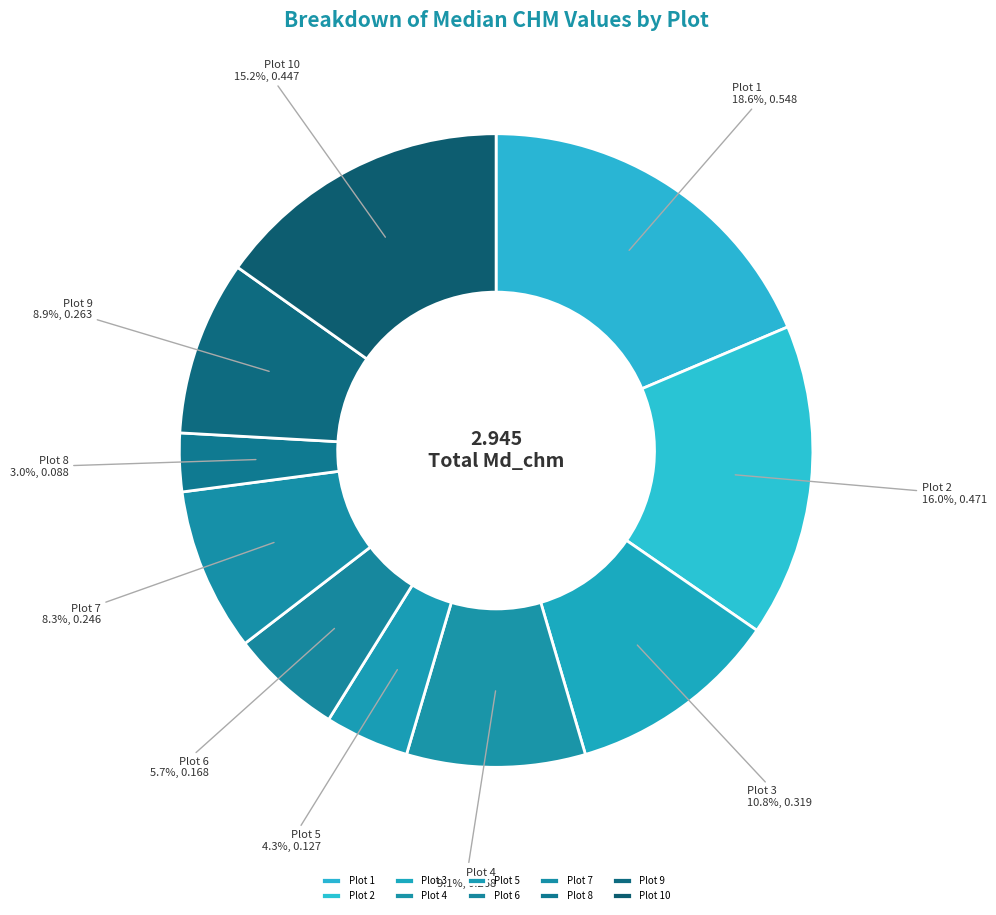

Which has a higher value, Plot 2 or Plot 6?

Plot 2